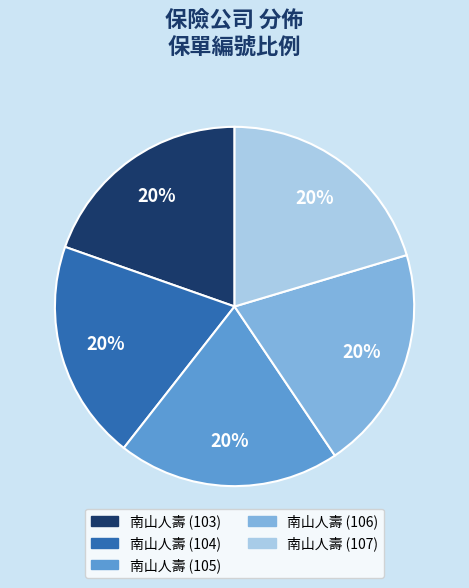

To the nearest percent, what is the combined percentage of 南山人壽 (103) and 南山人壽 (106)?

40%